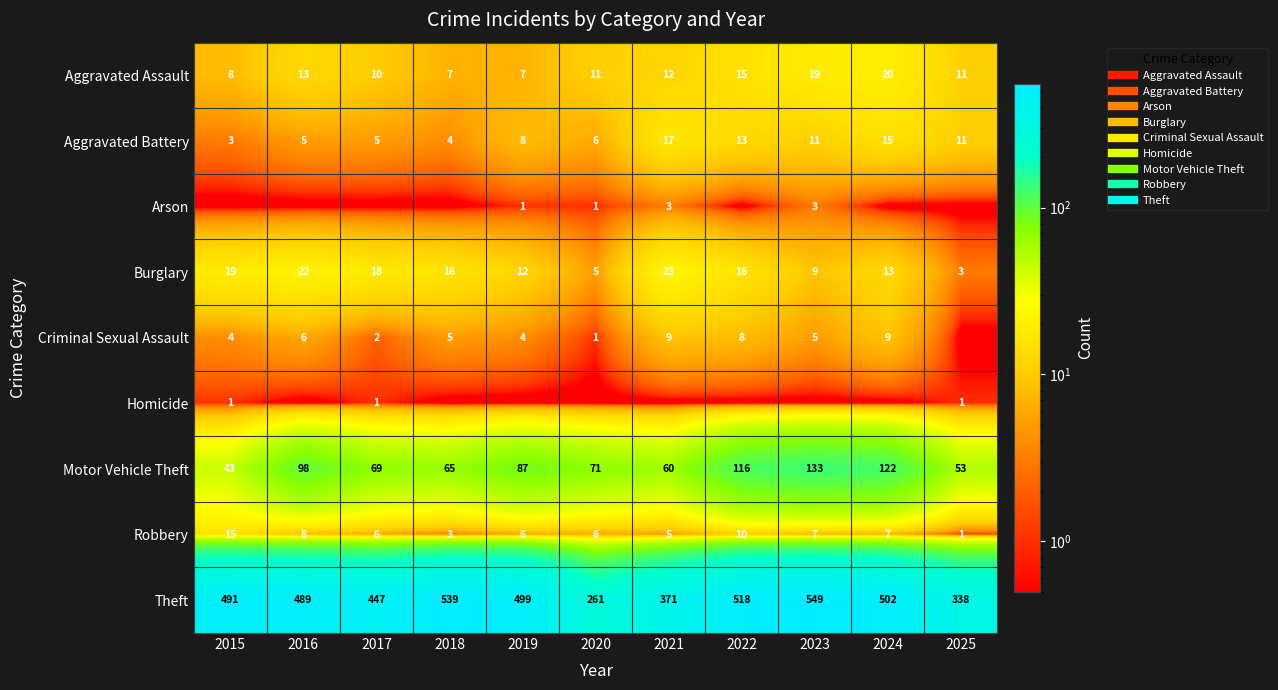

What is the greatest value displayed?

549